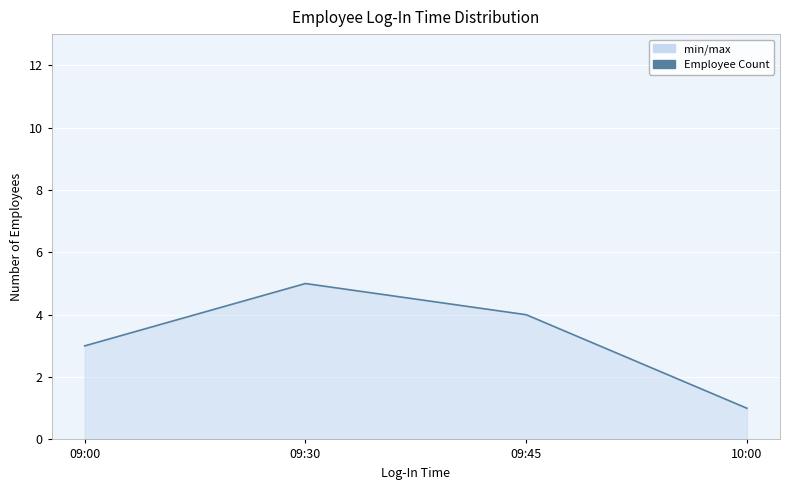

Is it true that the value at 09:30 is 5?

True